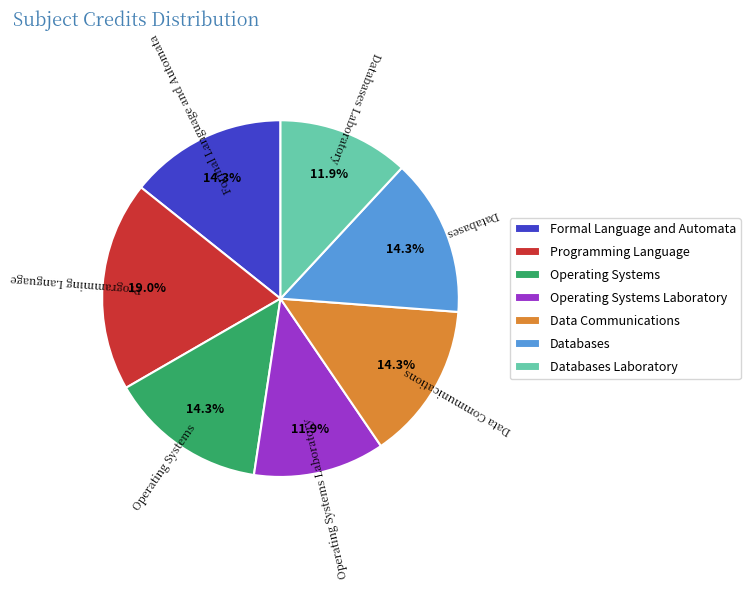

True or false: Databases Laboratory accounts for 12% of the total.

True